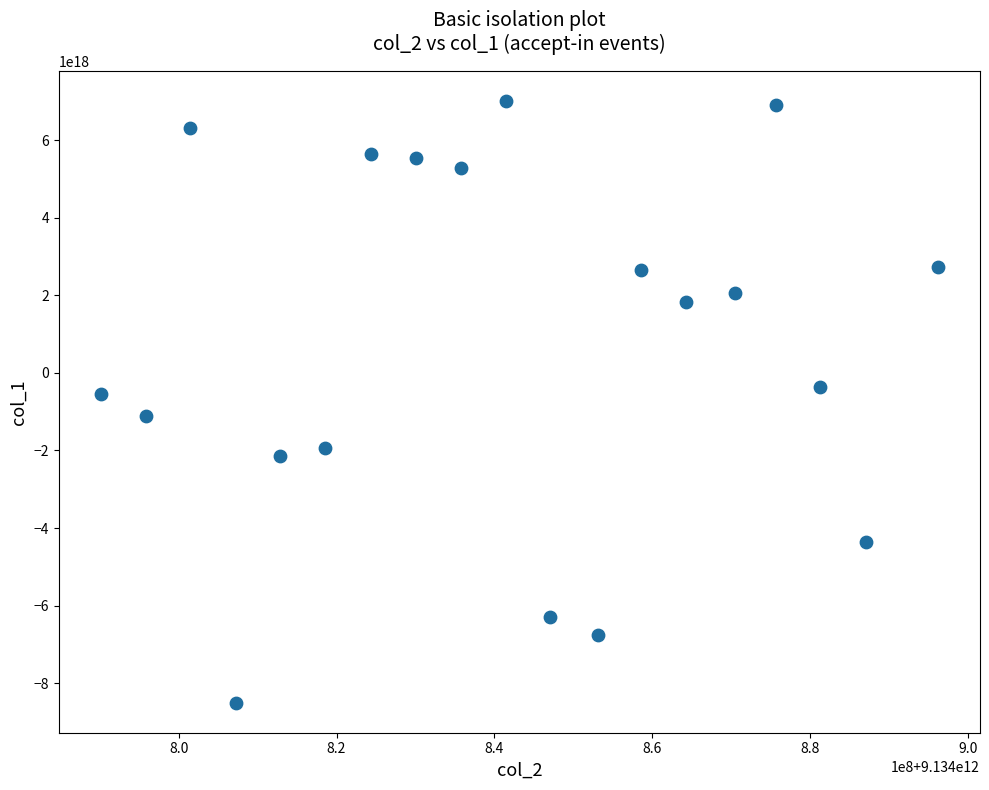

What is the range of X values (max minus min)?

106070364